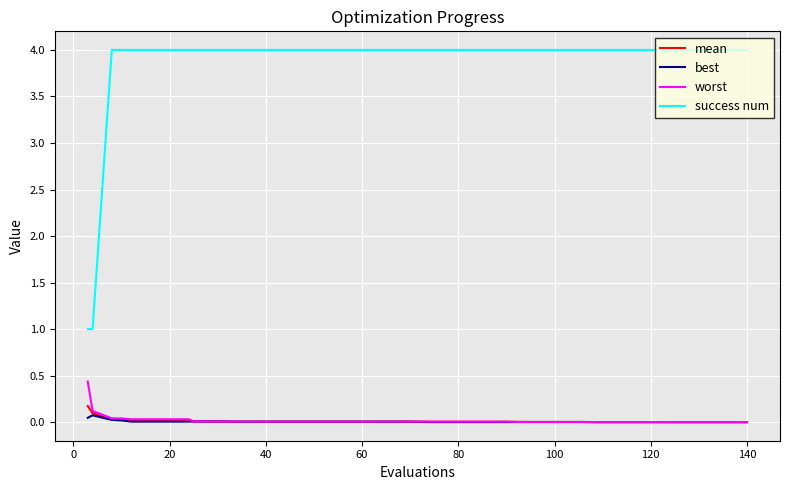

Which series has the largest total across all categories?

success num